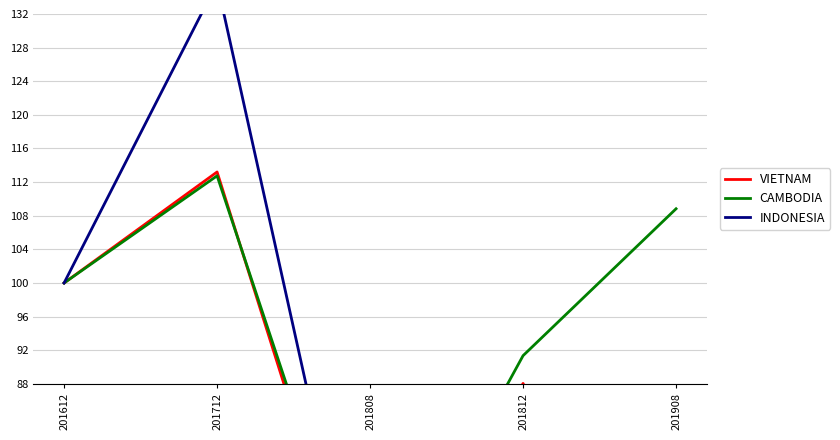

What is the approximate value of CAMBODIA at 201612?

100.0